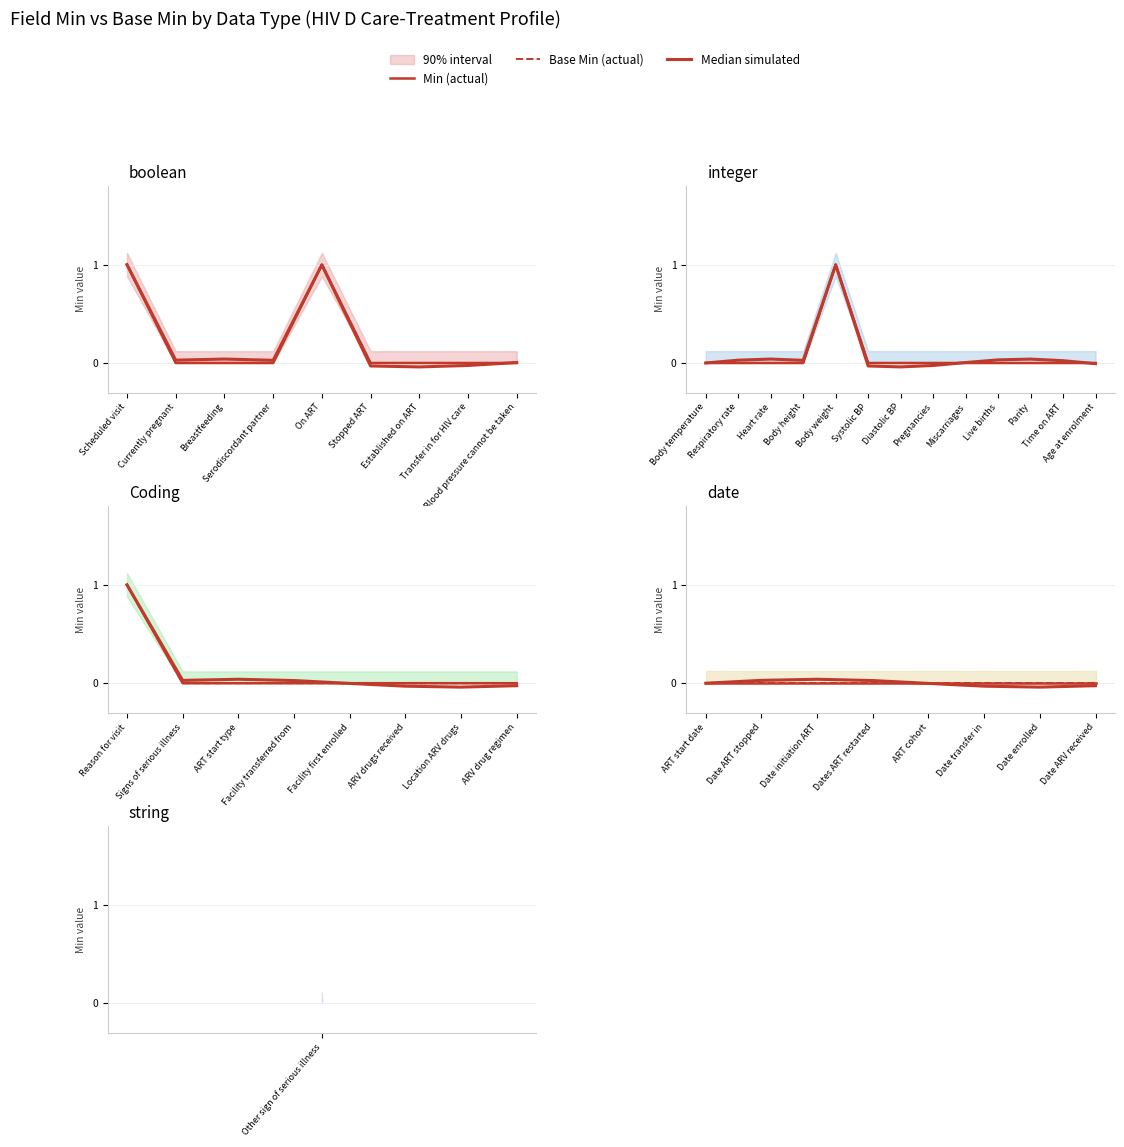

At how many categories does at least one series exceed 0?

3